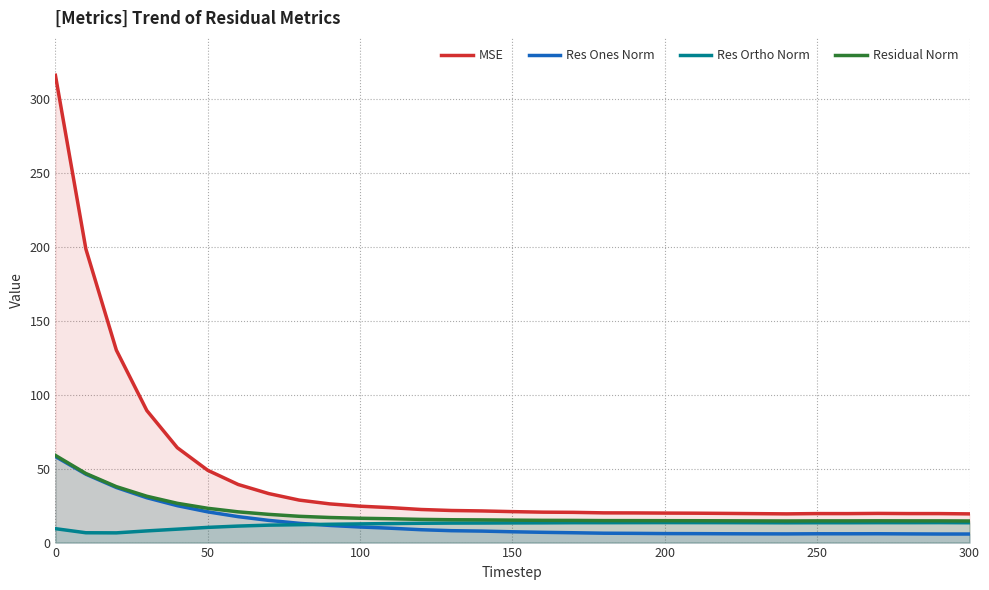

True or false: Residual Norm has a value of 59.0 at 0.

True